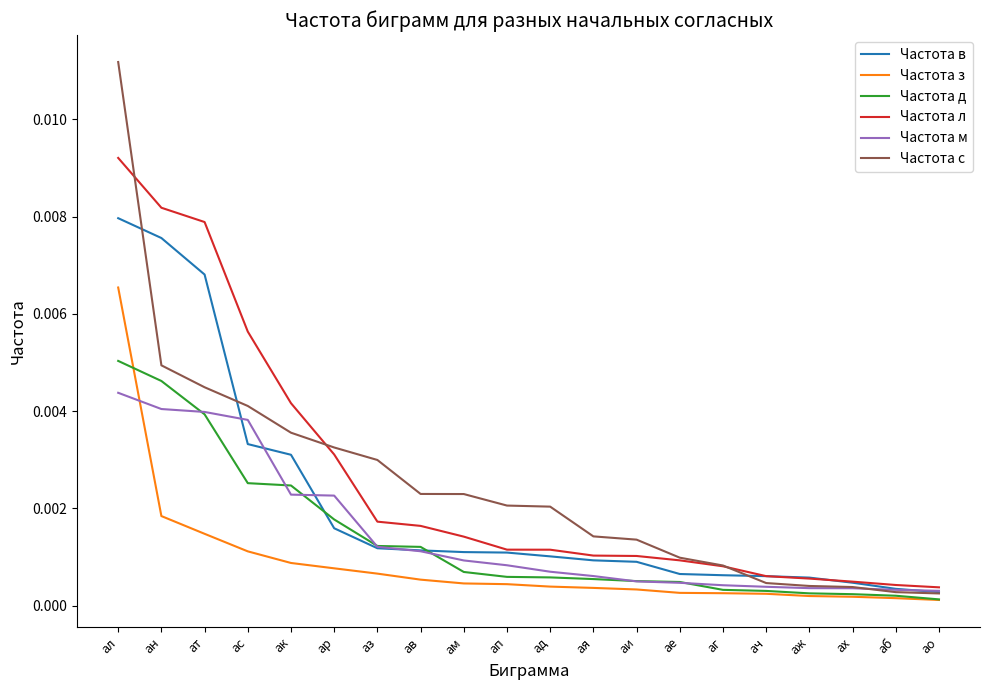

Is it true that Частота с equals 0.0 at ао?

True